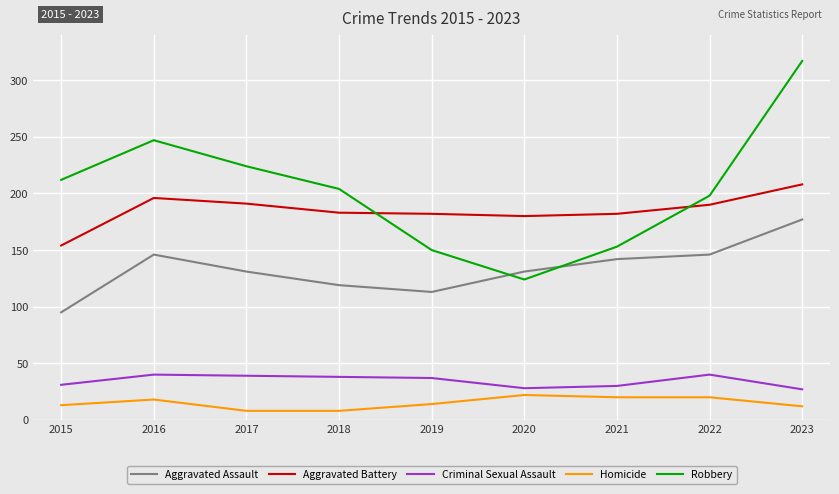

Rank the series by their maximum value, from lowest to highest.

Homicide, Criminal Sexual Assault, Aggravated Assault, Aggravated Battery, Robbery